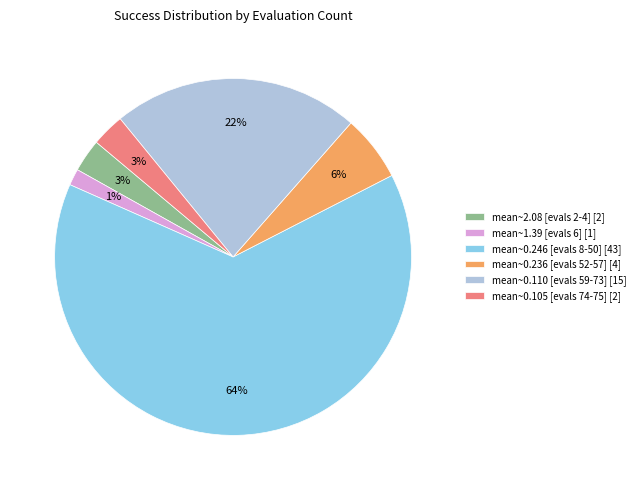

Do mean~2.08 [evals 2-4] [2] and mean~0.246 [evals 8-50] [43] together represent more than half of the pie?

Yes